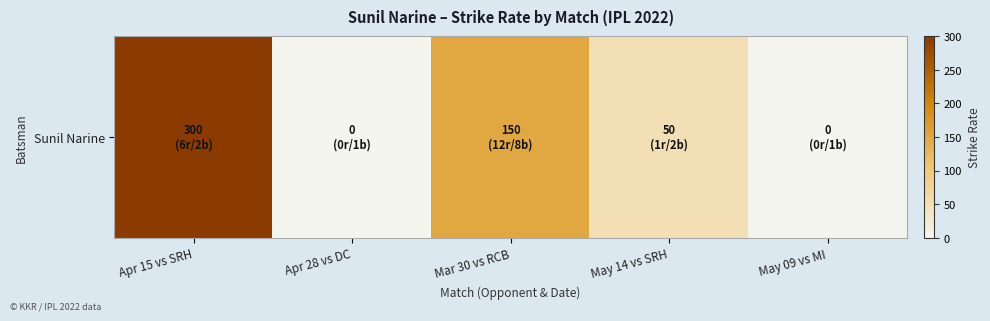

Rank the categories by value from lowest to highest.

Apr 28 vs DC, May 09 vs MI, May 14 vs SRH, Mar 30 vs RCB, Apr 15 vs SRH